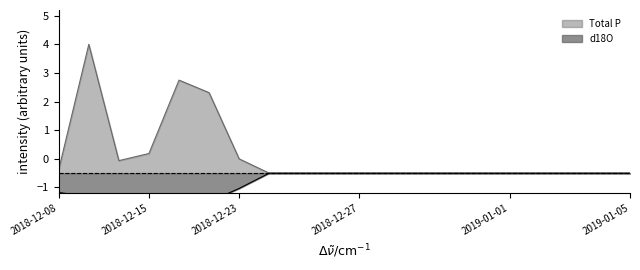

The value of Total P at 2018-12-31 is -0.5. True or false?

True